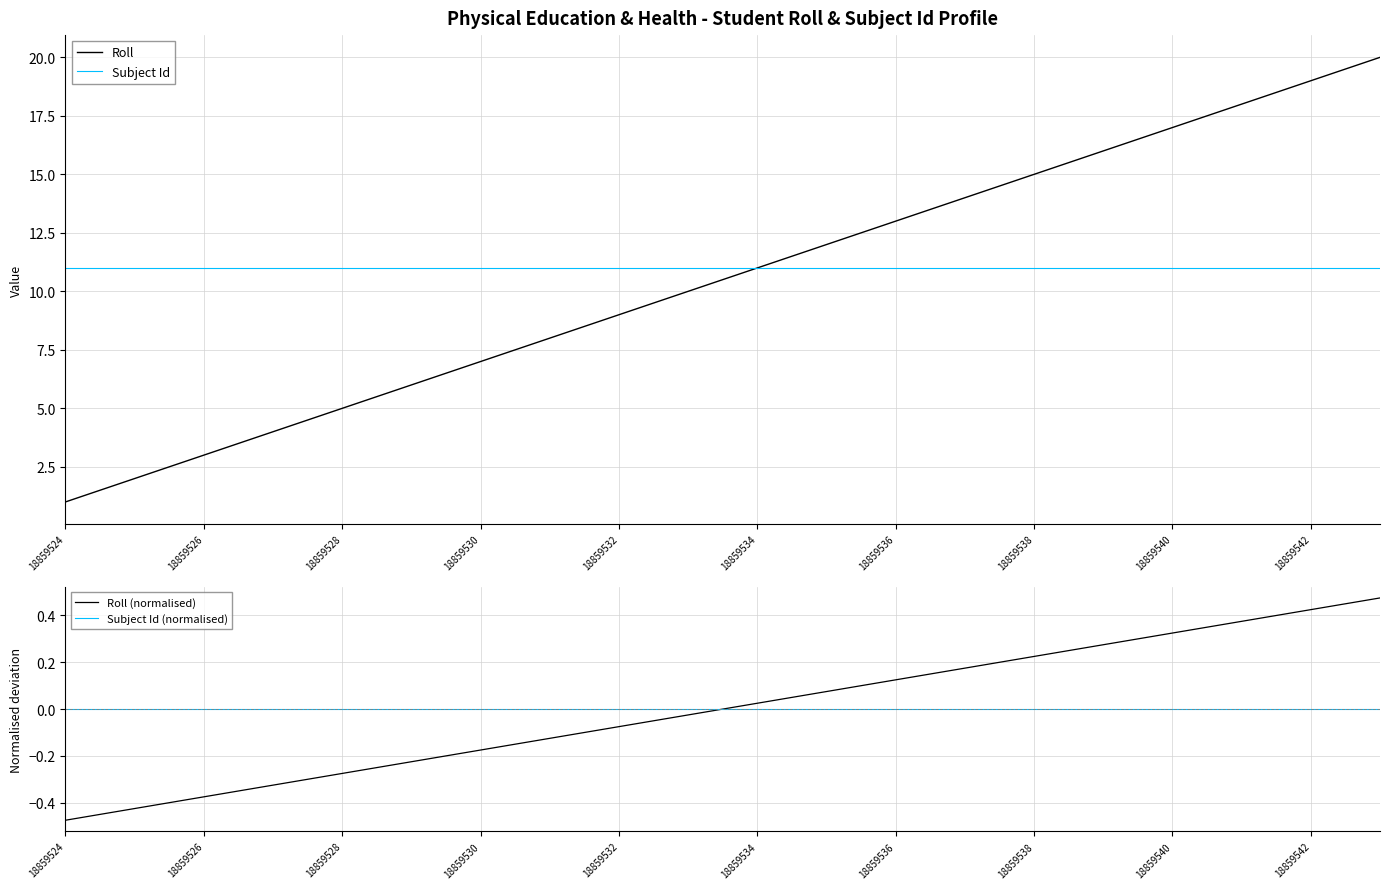

What is the minimum value for Subject Id?

11